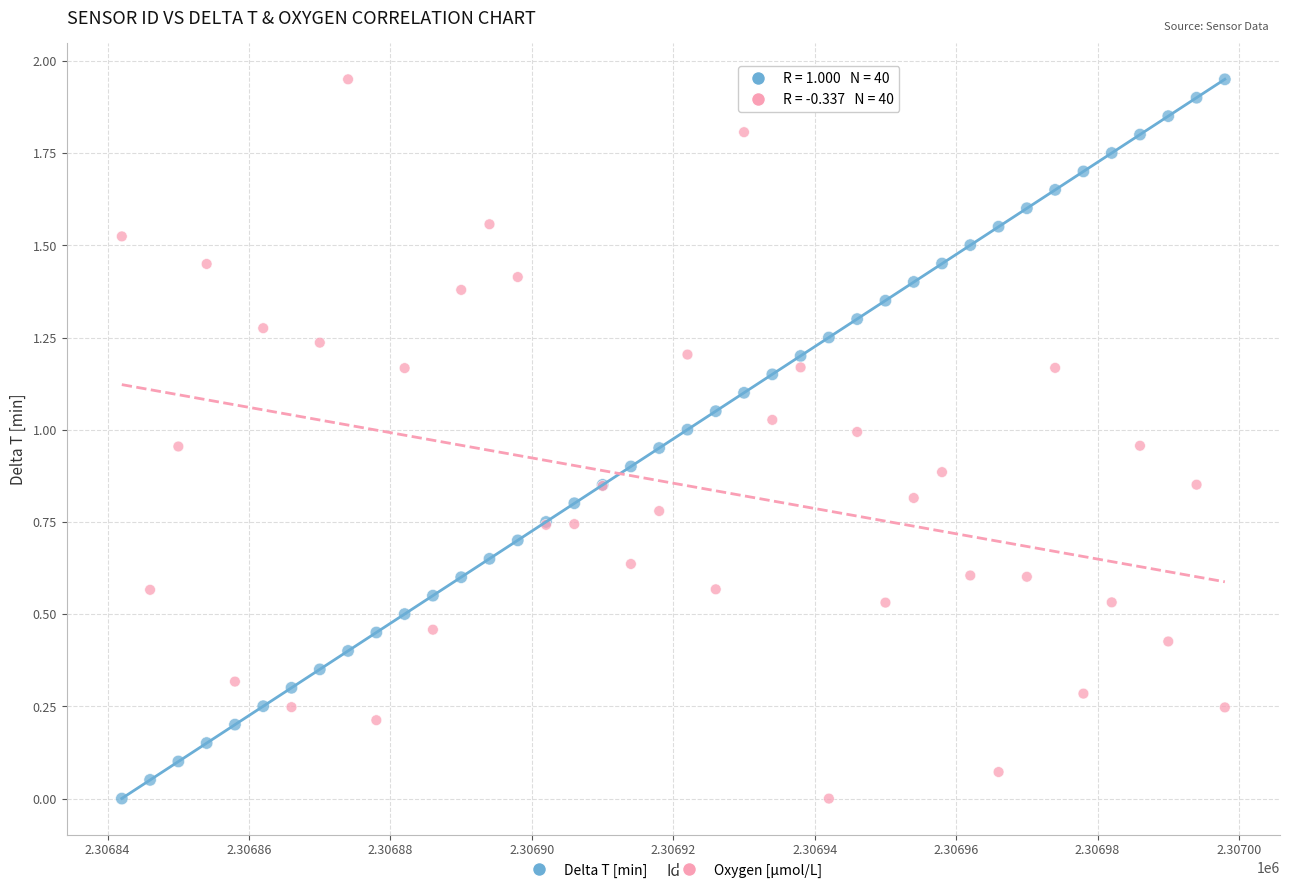

What is the X range (max minus min) for the scatter plot?

156.0